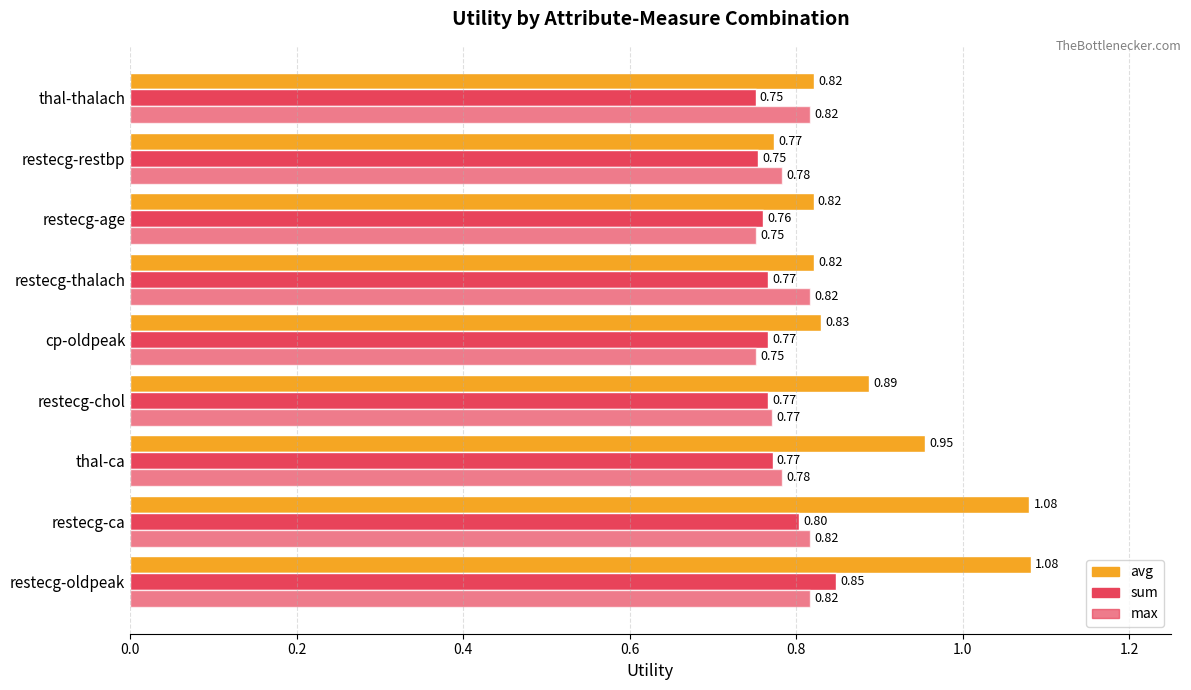

Count the number of categories in the chart.

9